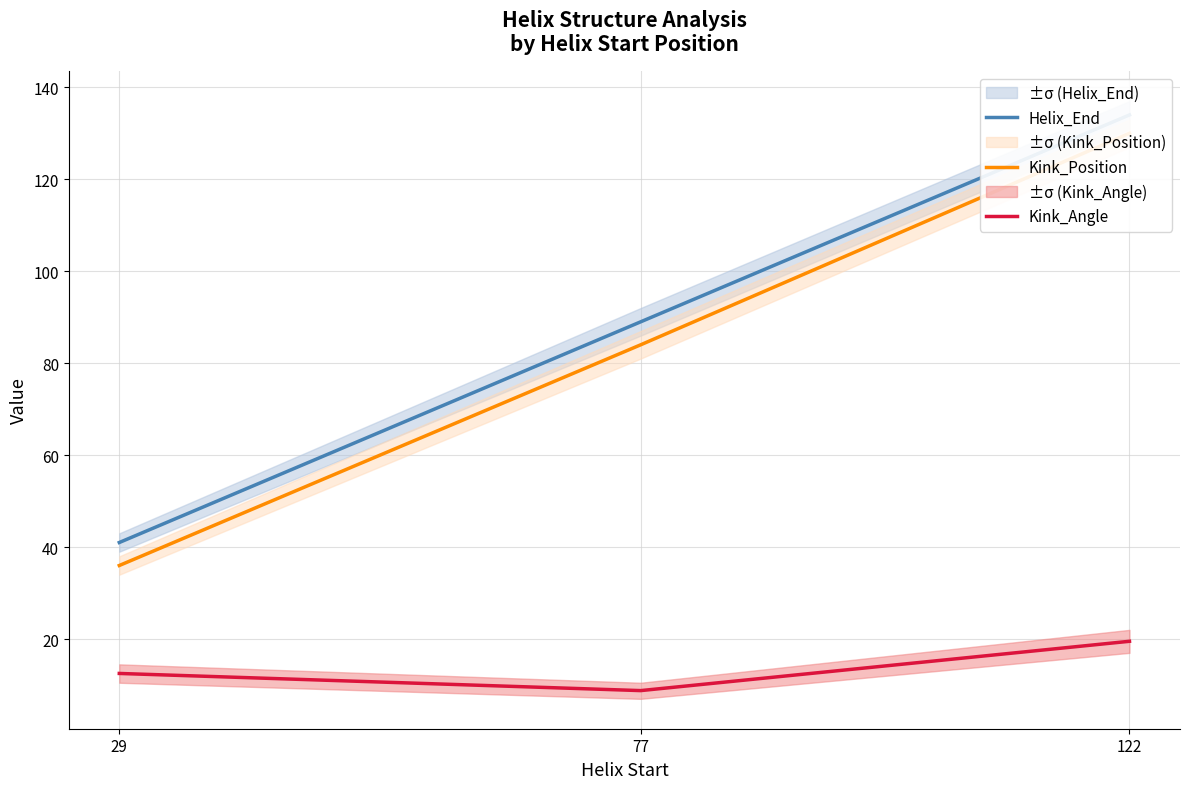

What is the difference between the maximum and minimum values in the Kink_Position series?

94.0